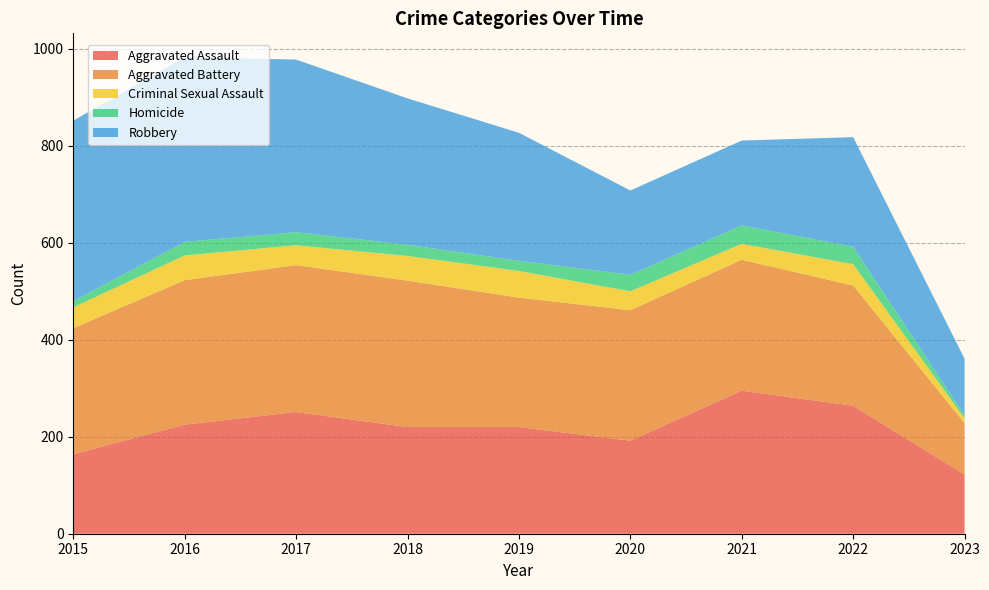

Reading right to left, list all the values displayed in this chart.

Aggravated Assault: 2023=122	2022=264	2021=295	2020=192	2019=220	2018=220	2017=251	2016=225	2015=164
Aggravated Battery: 2023=106	2022=248	2021=270	2020=269	2019=267	2018=302	2017=303	2016=298	2015=260
Criminal Sexual Assault: 2023=10	2022=44	2021=33	2020=39	2019=55	2018=51	2017=41	2016=51	2015=43
Homicide: 2023=6	2022=36	2021=38	2020=34	2019=21	2018=23	2017=27	2016=28	2015=13
Robbery: 2023=117	2022=226	2021=175	2020=174	2019=264	2018=302	2017=356	2016=381	2015=372